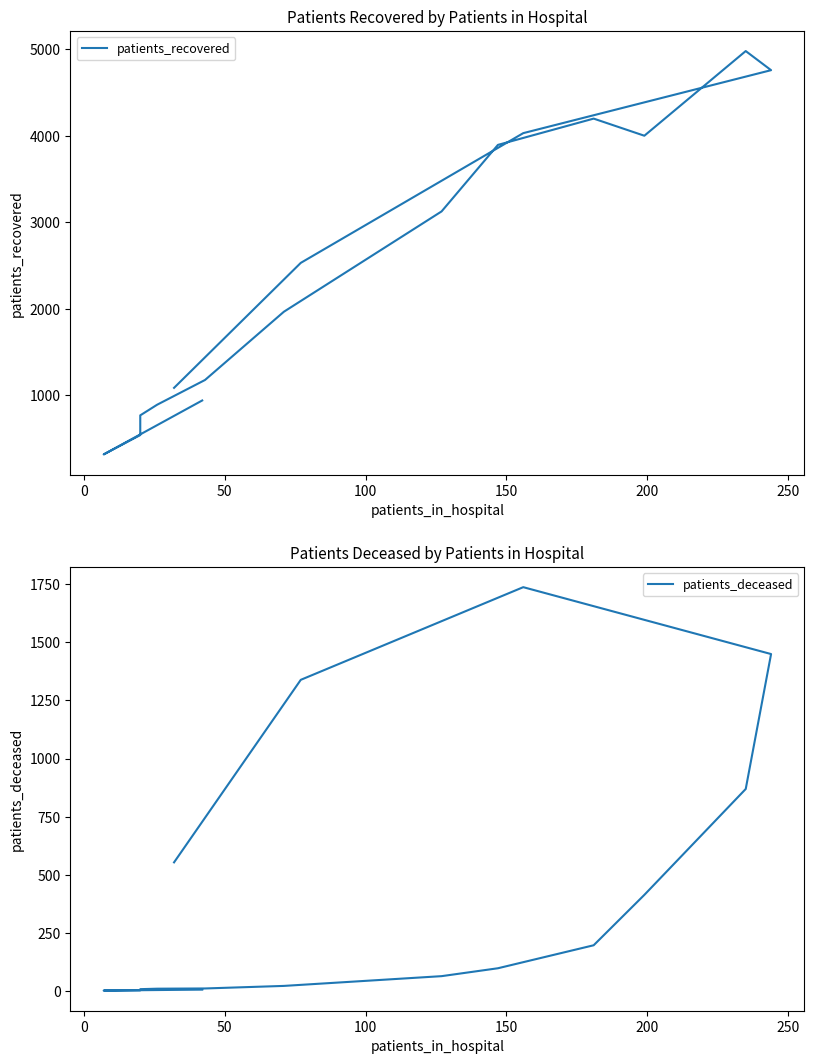

True or false: patients_deceased has a value of 112 at 300.

False